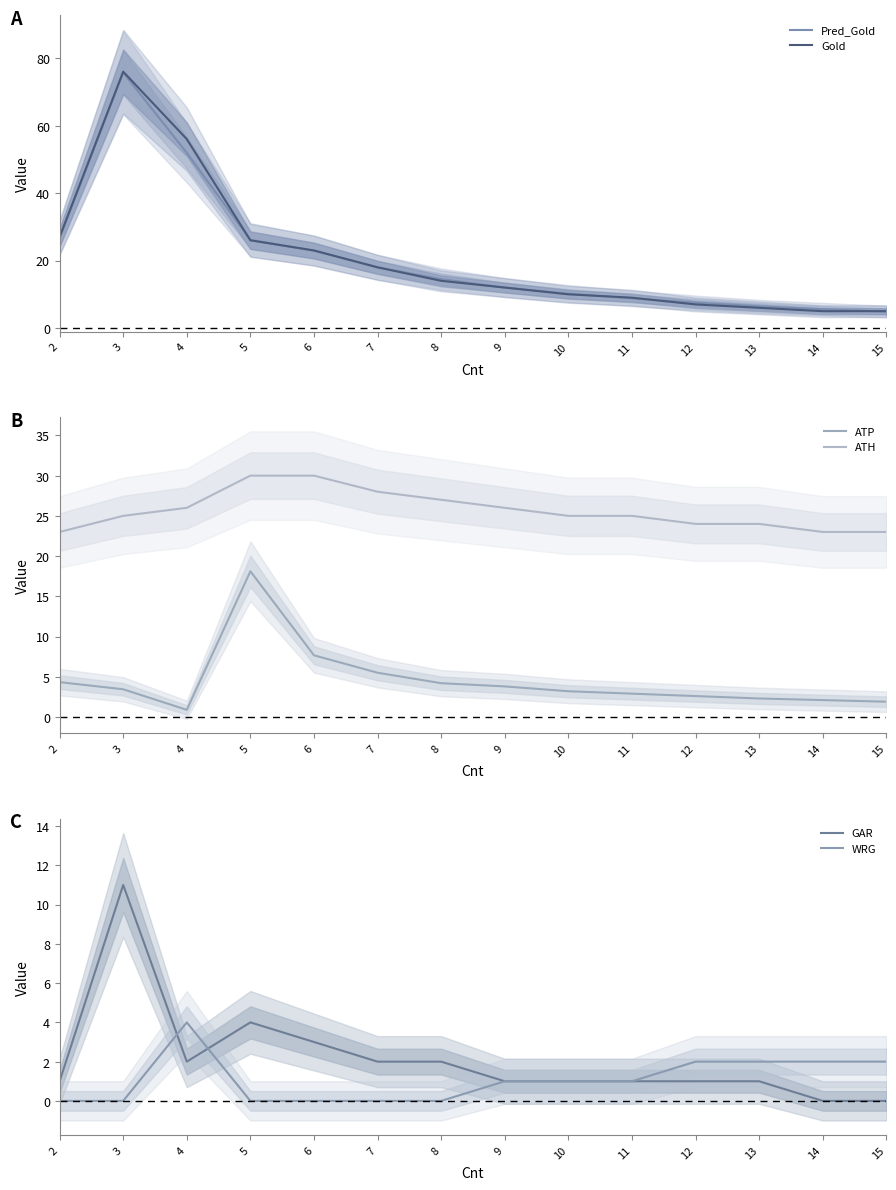

At which category does the chart reach its minimum across all series?

14